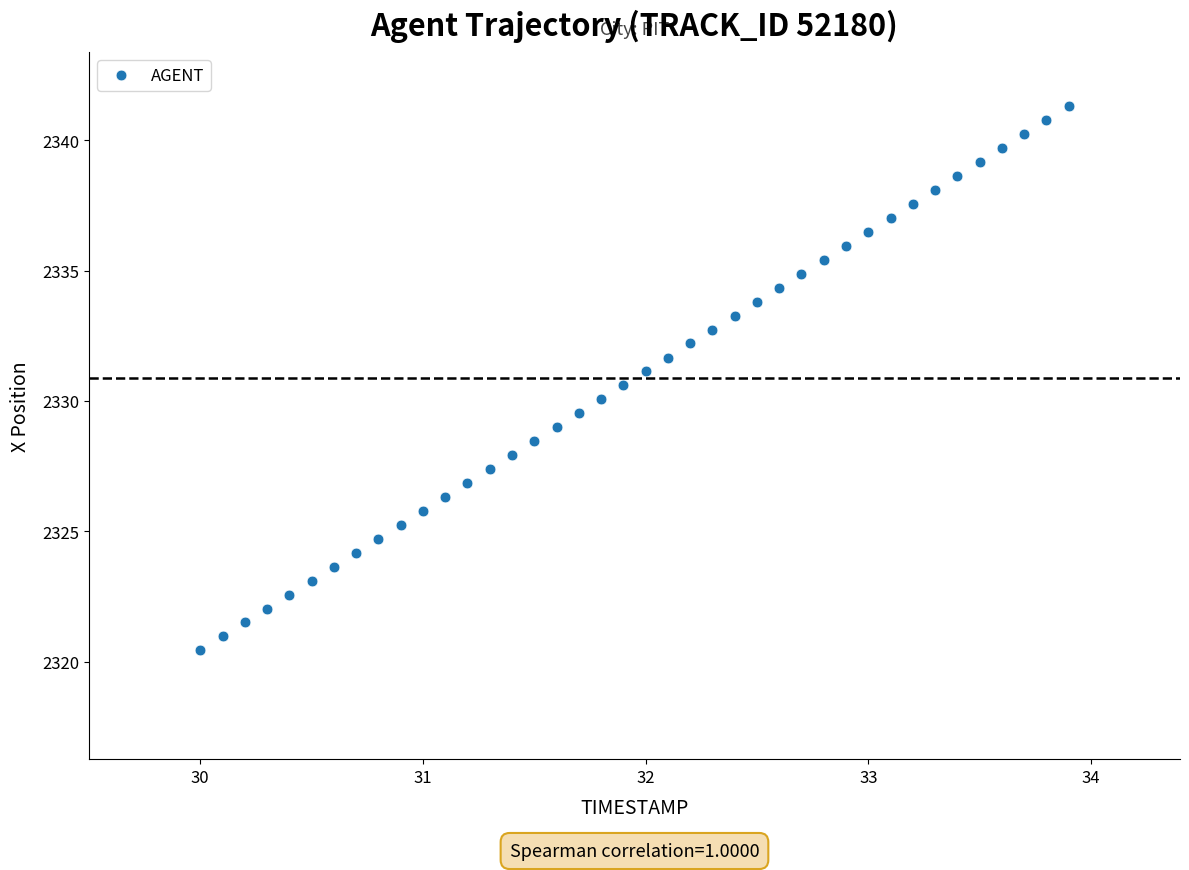

What is the range of Y values (max minus min)?

20.9